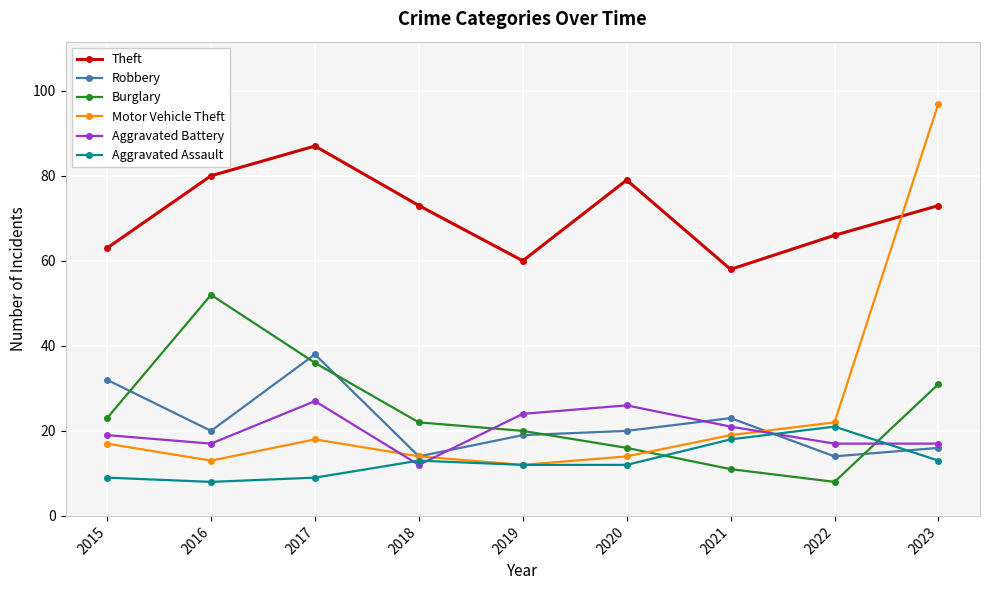

How many intersections are there between Aggravated Battery and Robbery?

3